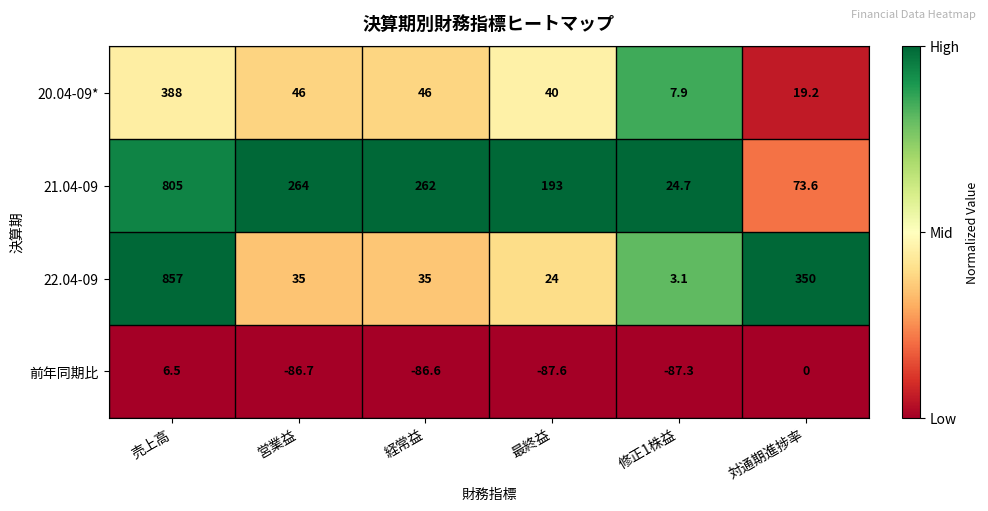

Rank the series by their maximum value, from lowest to highest.

前年同期比, 20.04-09*, 21.04-09, 22.04-09